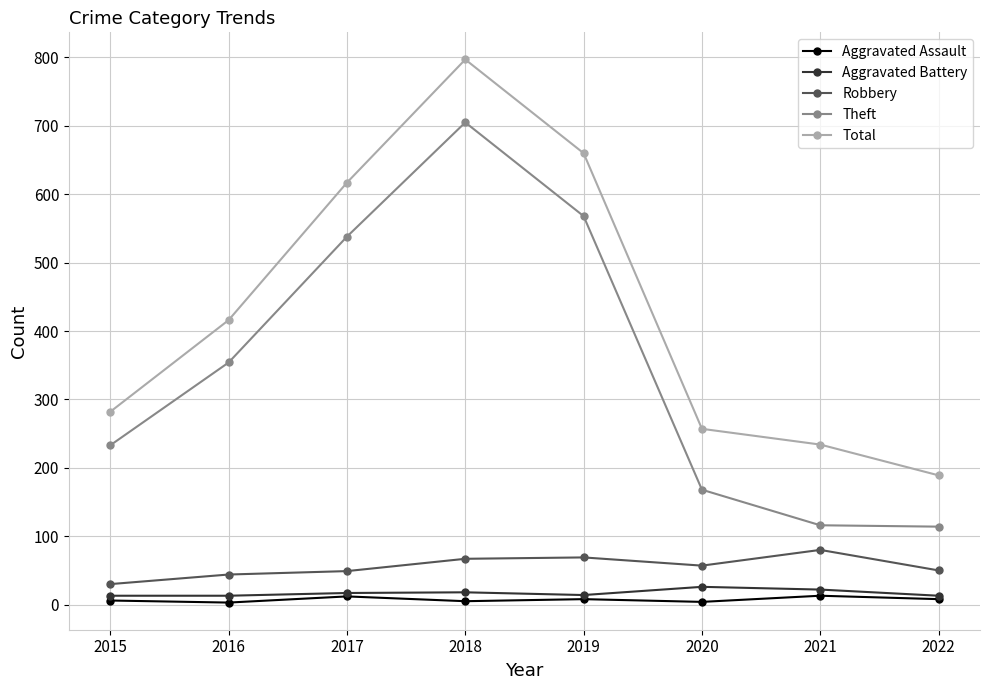

List the labels in order of Total value, largest first.

2018, 2019, 2017, 2016, 2015, 2020, 2021, 2022